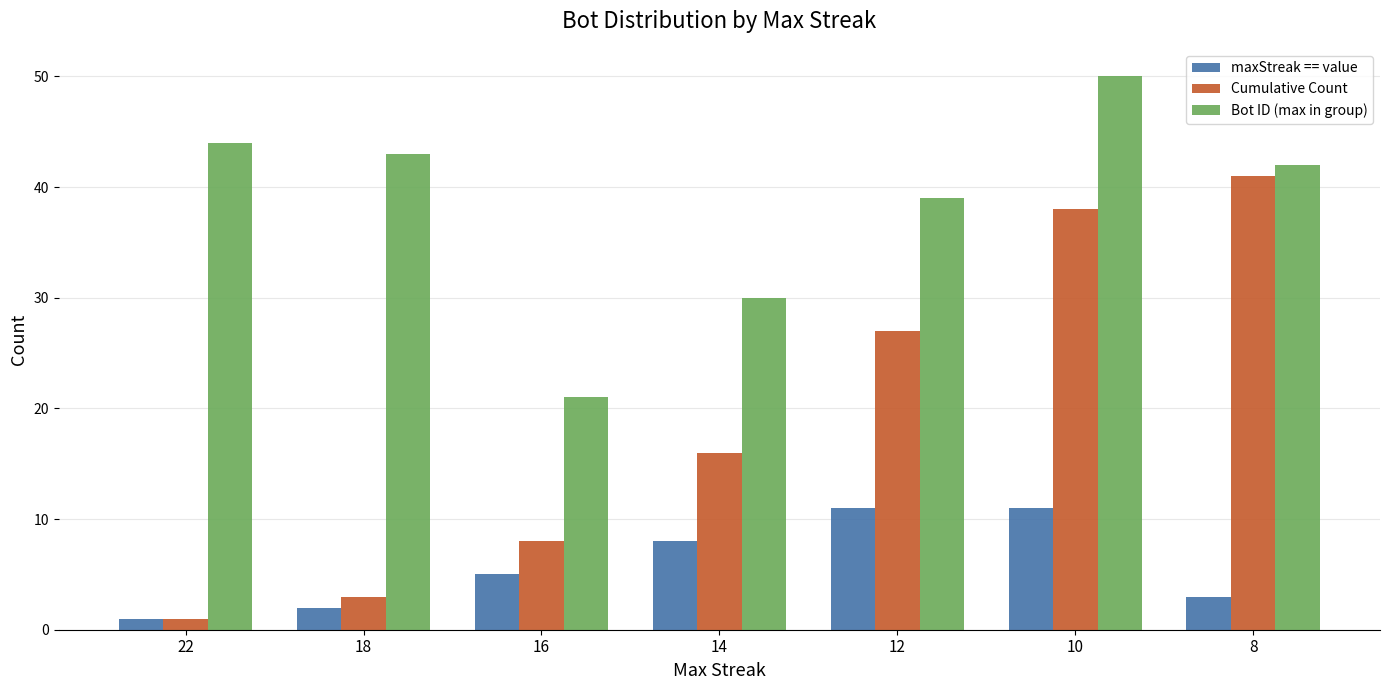

Read the Bot ID (max in group) value at 18.

43